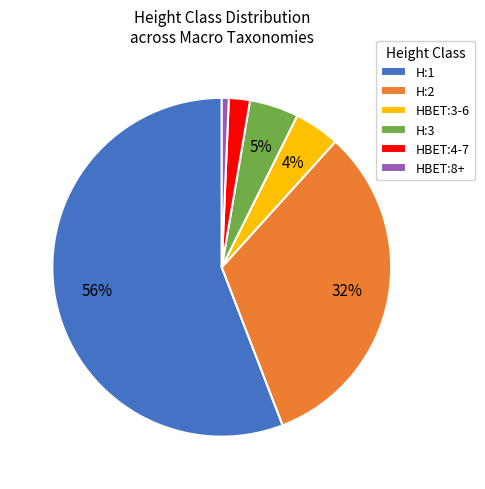

What percentage is the HBET:3-6 slice, to the nearest percent?

4%